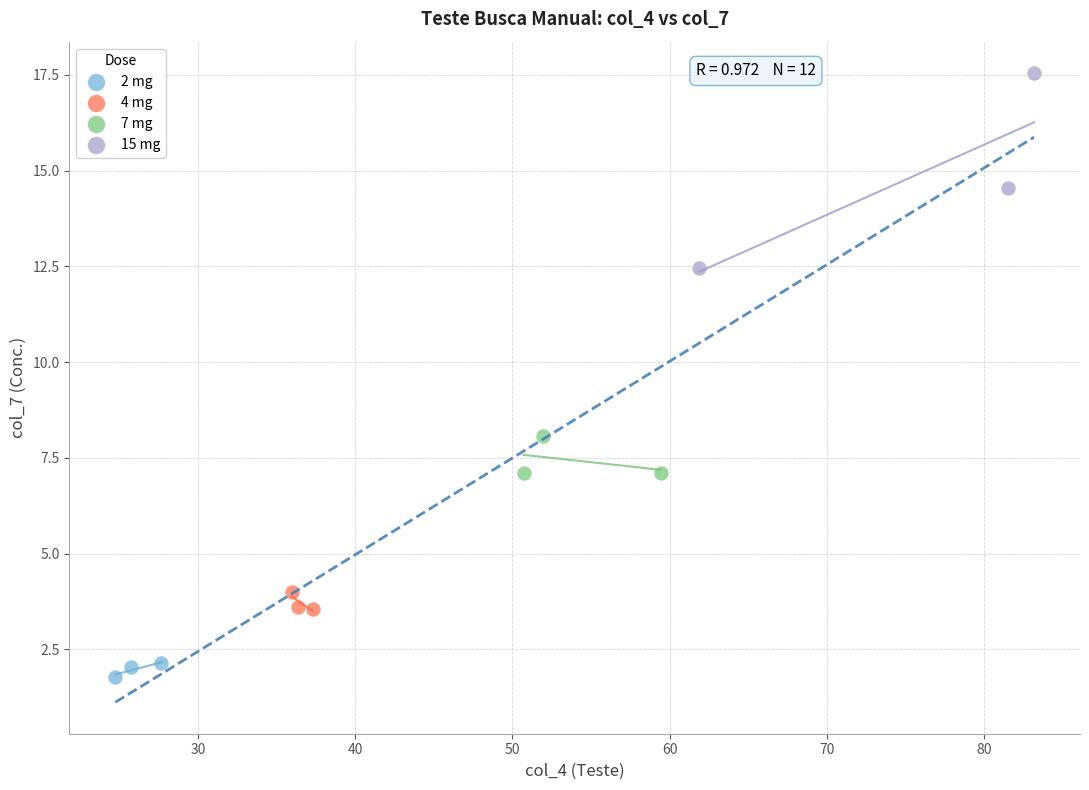

What are all the series names shown in the legend?

2 mg, 4 mg, 7 mg, 15 mg